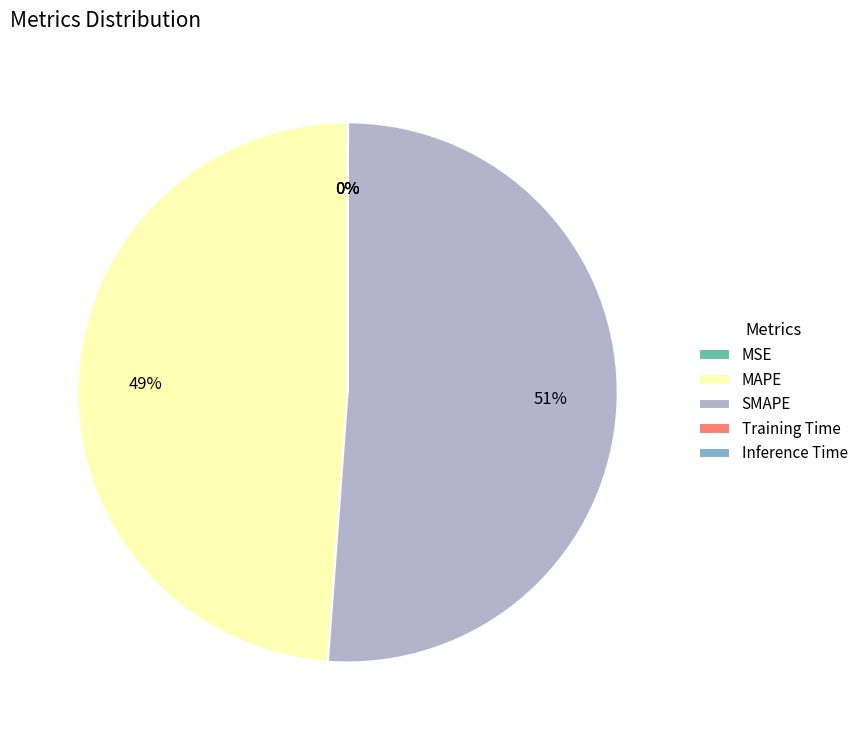

Which slice is the largest?

SMAPE